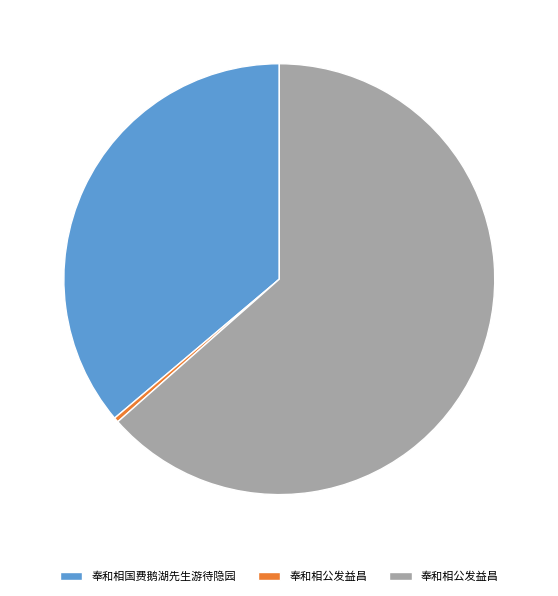

Does any single category account for the majority?

Yes